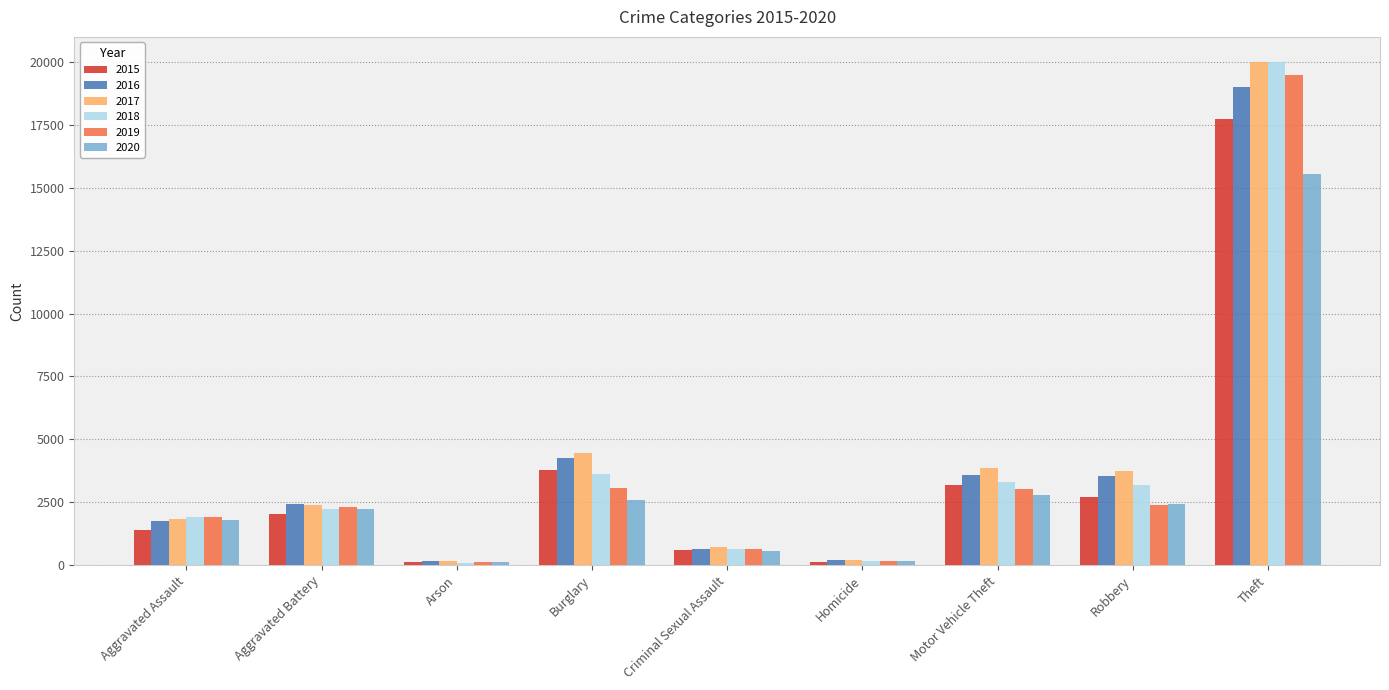

At how many categories does at least one series exceed 4692?

1